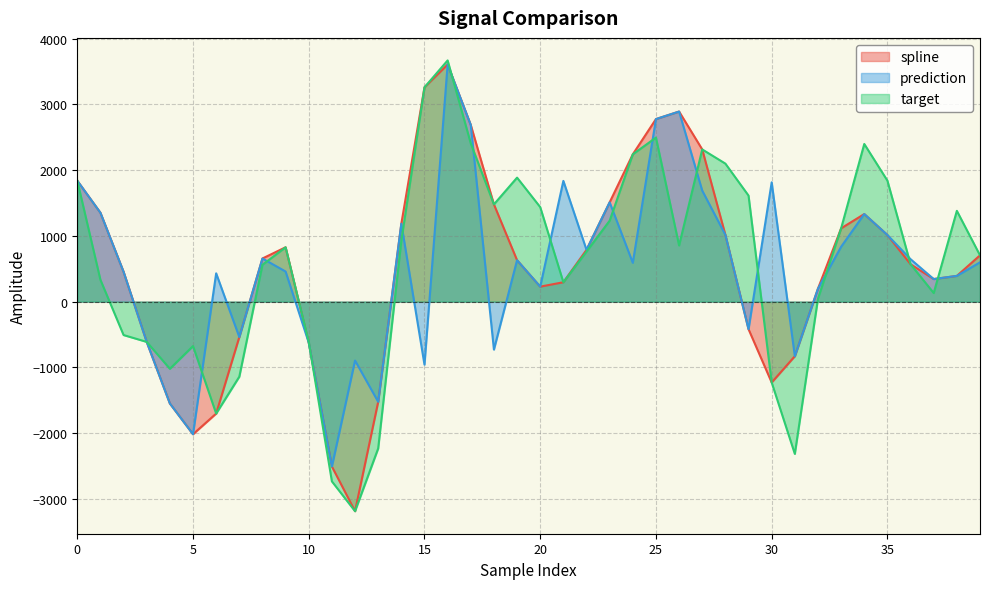

What is the highest value of the target series?

3669.2